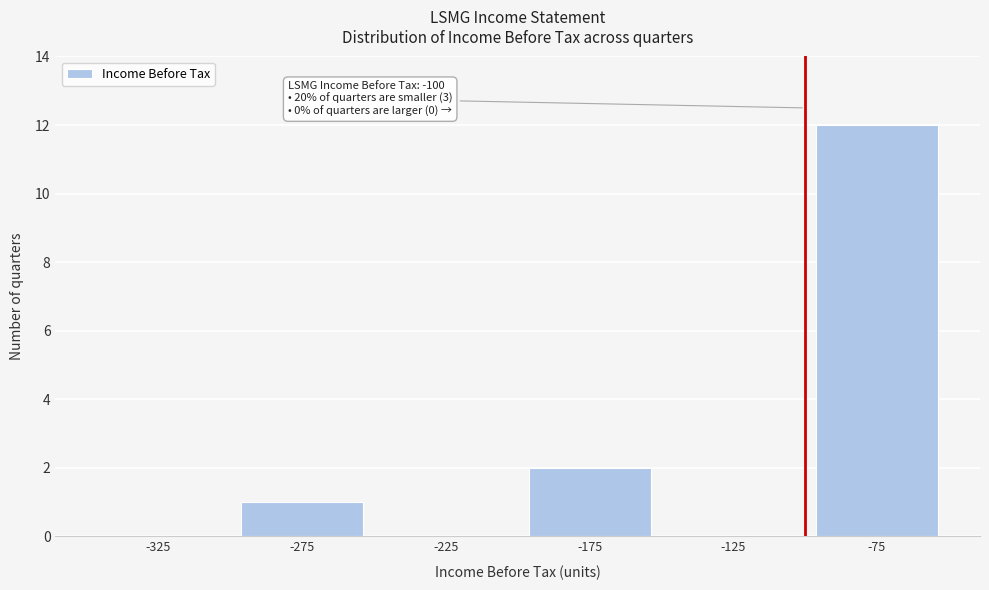

Over which range of the x-axis is the bar tallest?

-100 to -50